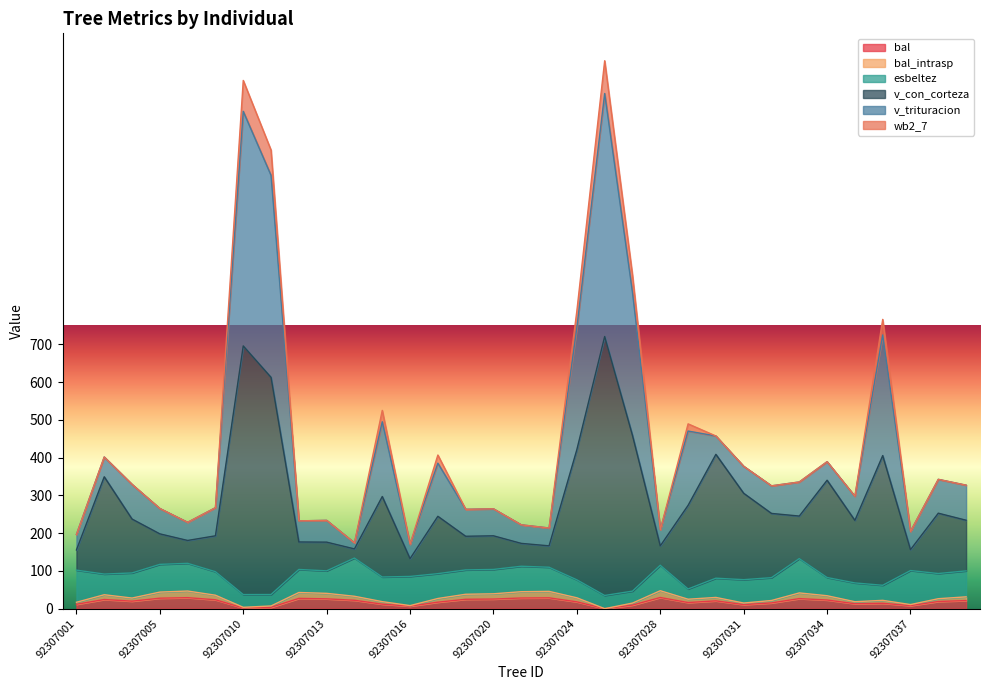

Which has a higher value, 92307019 or 92307027?

92307019